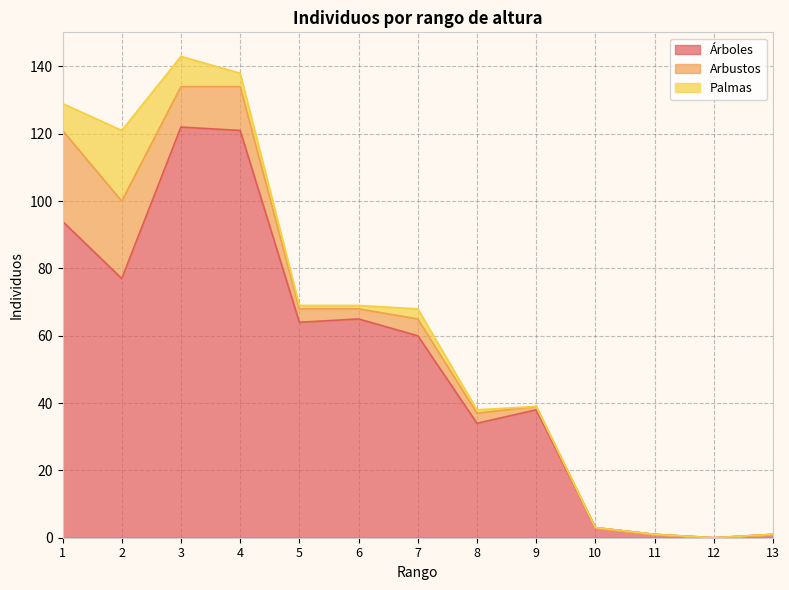

Rank the series by their maximum value, from lowest to highest.

Palmas, Arbustos, Árboles